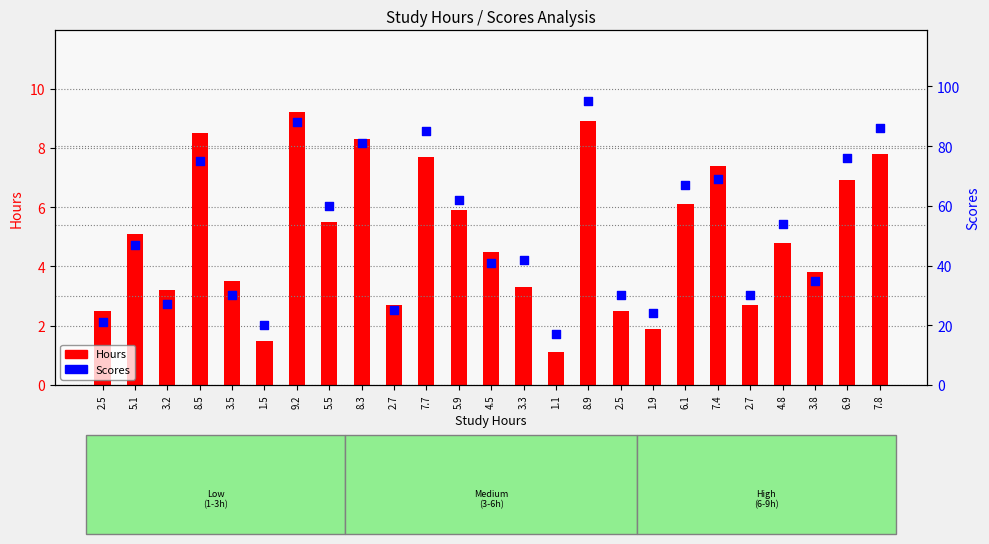

Which series reaches the minimum Y coordinate?

Hours